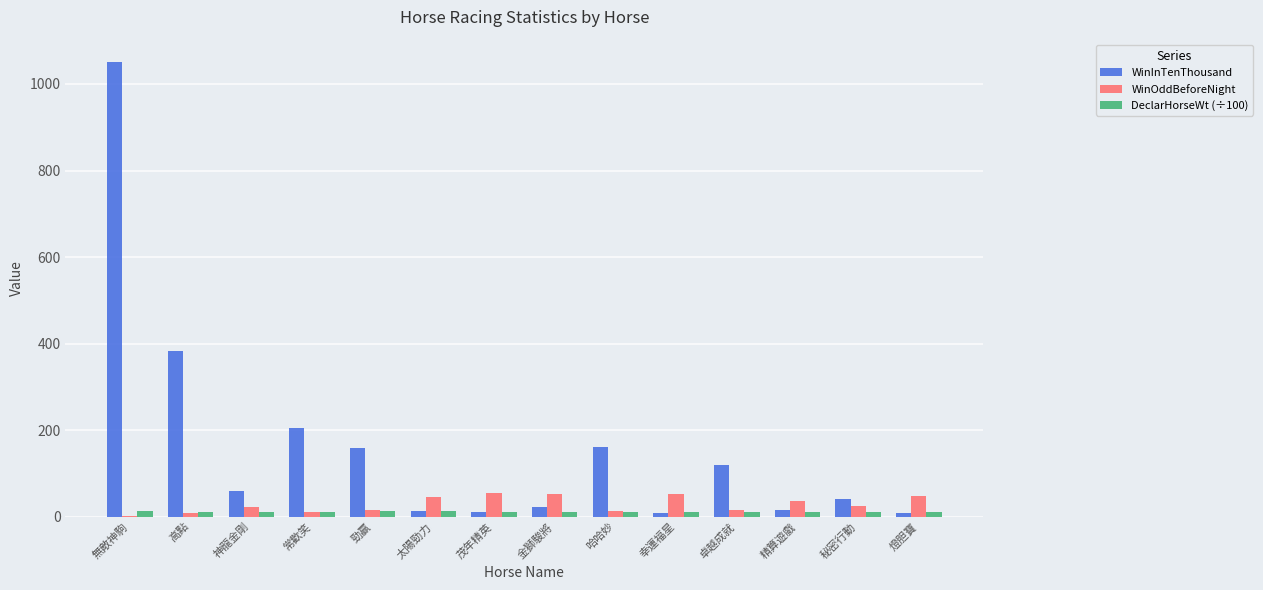

What is the highest value of the WinOddBeforeNight series?

55.0